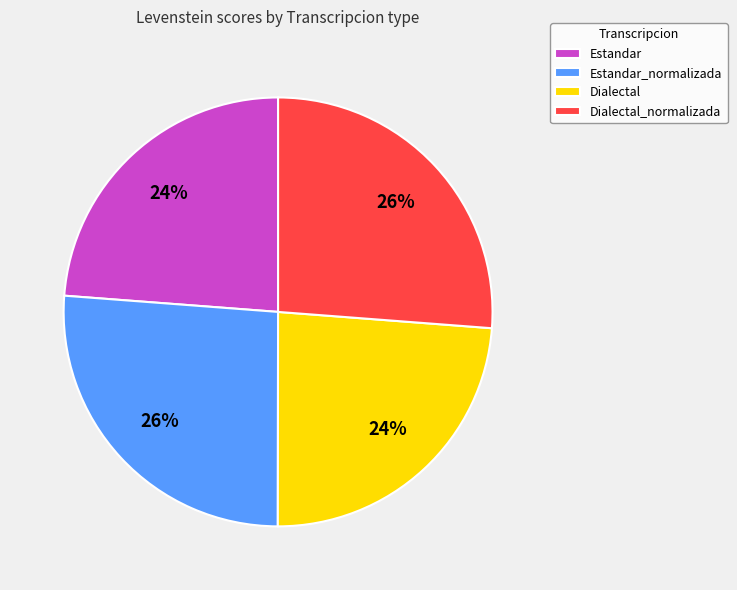

True or false: Estandar_normalizada accounts for 41% of the total.

False